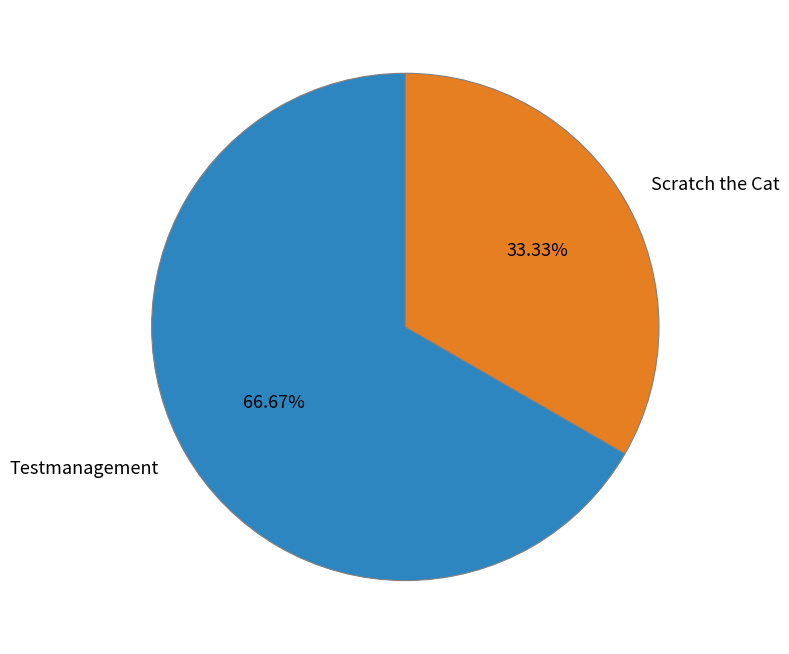

Which slice represents more than half of the pie?

Testmanagement